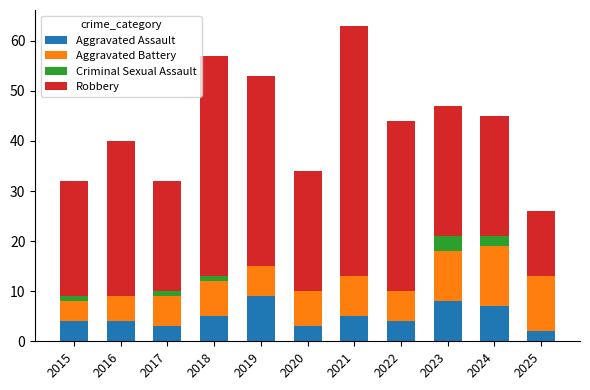

At which category is the sum across all series the highest?

2021